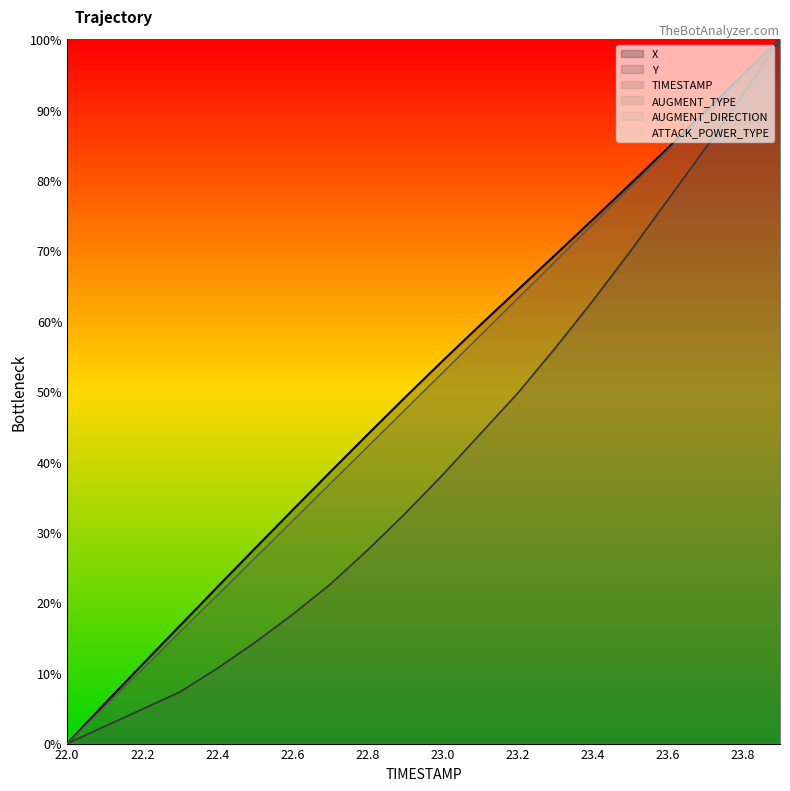

Reading right to left, extract all data points from this chart.

X: 100.0	94.8	89.6	84.5	79.4	74.4	69.3	64.4	59.4	54.3	49.1	43.8	38.5	33.1	27.7	22.2	16.7	11.2	5.7	0.0
Y: 100.0	92.1	84.5	77.1	69.8	62.8	56.1	49.7	43.9	38.1	32.6	27.4	22.6	18.3	14.3	10.7	7.3	4.9	2.4	0.0
TIMESTAMP: 100.0	94.7	89.5	84.2	78.9	73.7	68.4	63.2	57.9	52.6	47.4	42.1	36.8	31.6	26.3	21.1	15.8	10.5	5.3	0.0